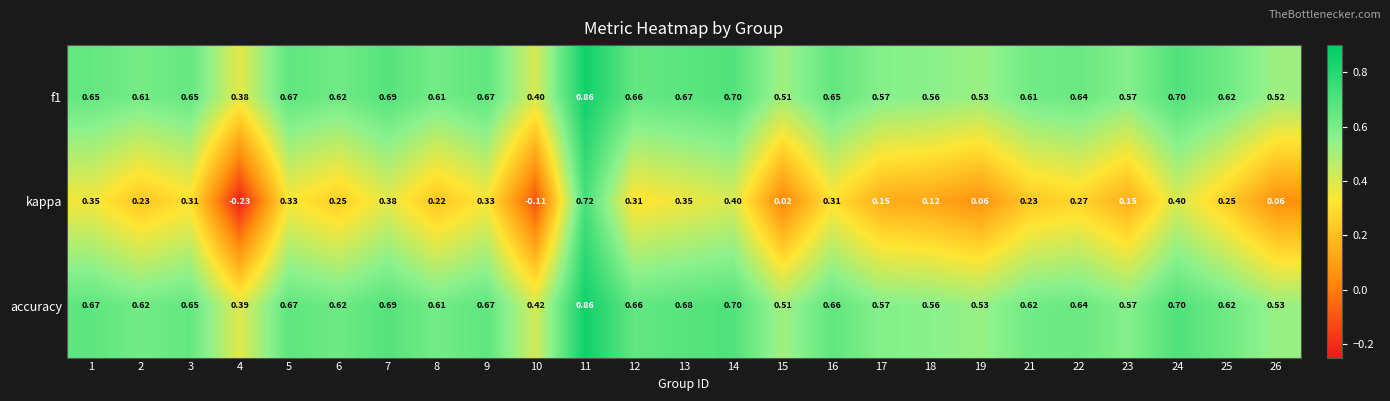

Which series has the largest total across all categories?

accuracy